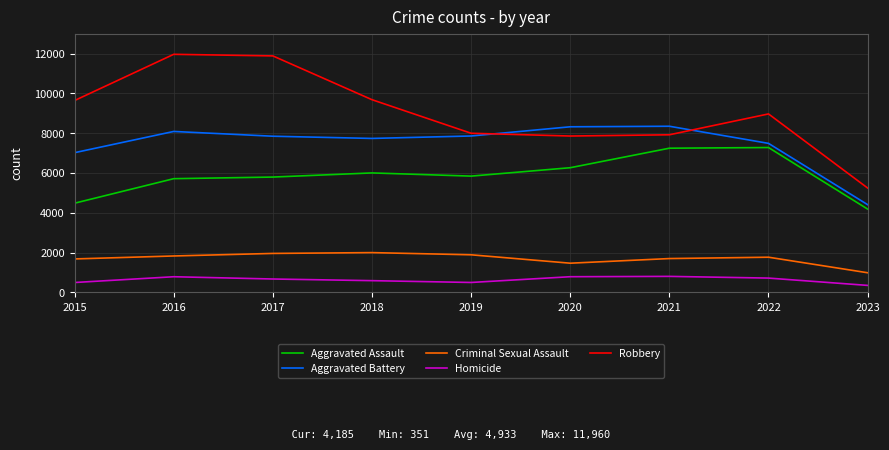

Is the value of Homicide at 2020 greater than the value of Aggravated Assault at 2022?

No